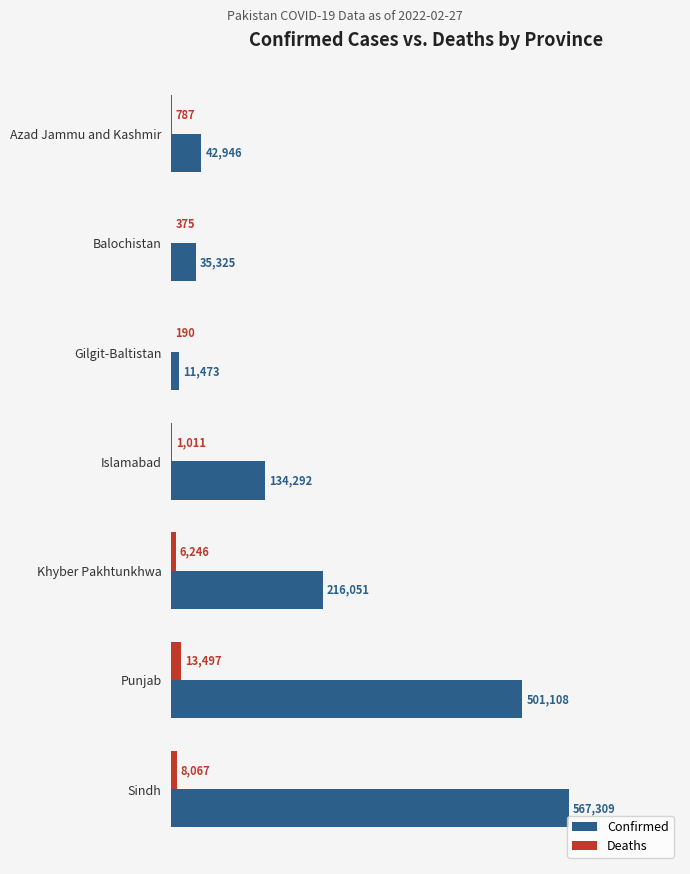

Is it true that Confirmed equals 189366 at Islamabad?

False